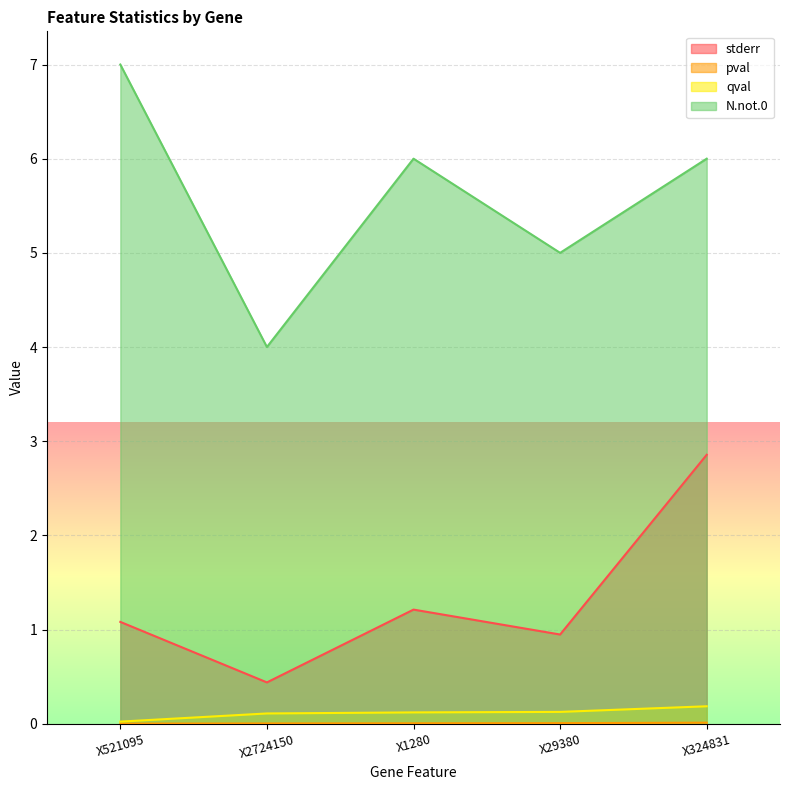

Reading right to left, transcribe all the data shown in this chart.

stderr: X324831=2.9	X29380=0.9	X1280=1.2	X2724150=0.4	X521095=1.1
pval: X324831=0.0	X29380=0.0	X1280=0.0	X2724150=0.0	X521095=0.0
qval: X324831=0.2	X29380=0.1	X1280=0.1	X2724150=0.1	X521095=0.0
N.not.0: X324831=6.0	X29380=5.0	X1280=6.0	X2724150=4.0	X521095=7.0